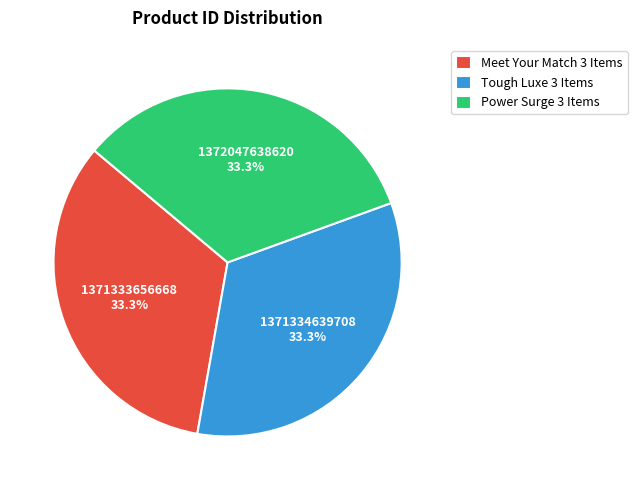

What percentage is NOT represented by Tough Luxe 3 Items?

66.7%